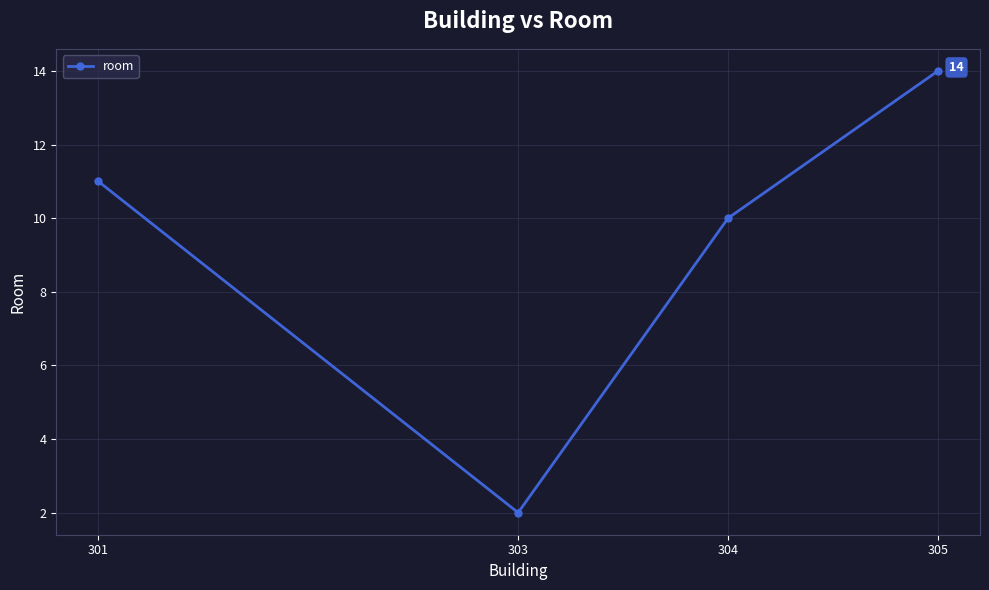

Reading left to right, transcribe all the data shown in this chart.

301=11	303=2	304=10	305=14